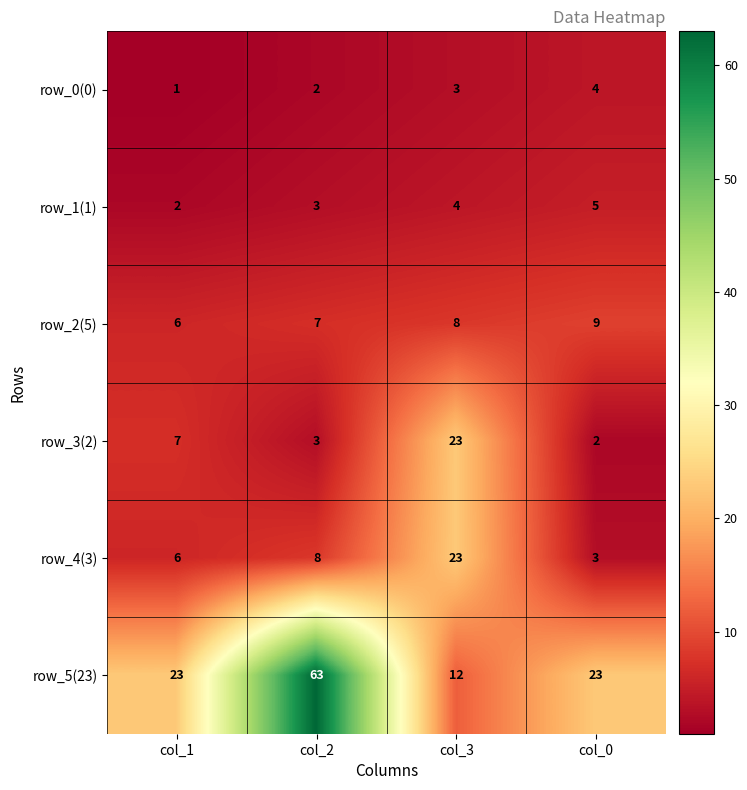

What is the difference between the maximum and minimum values in the row_2(5) series?

3